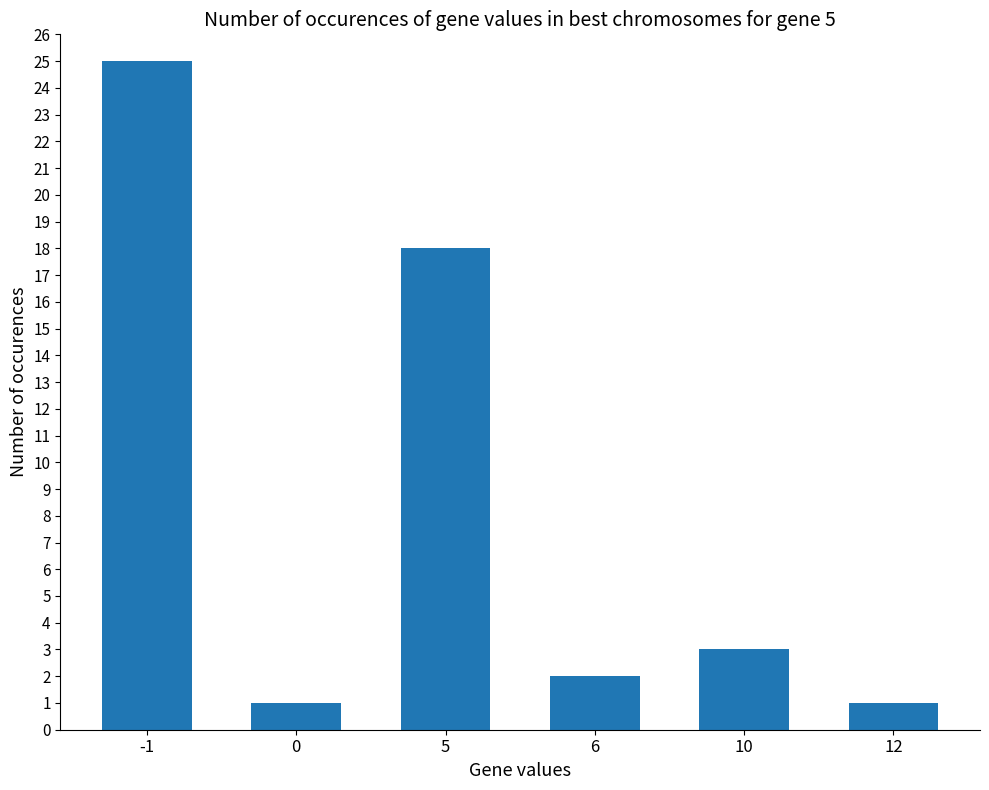

What is the change in value from 0 to 6?

+1